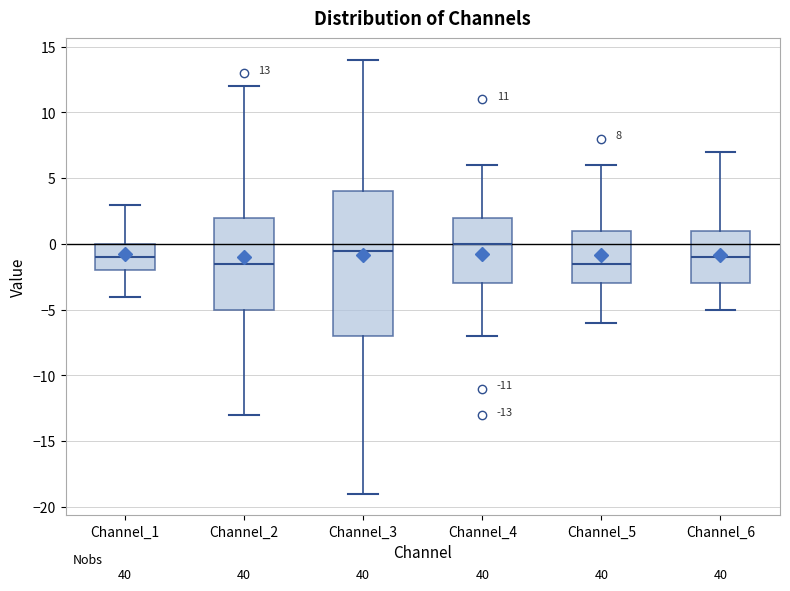

Which box's median line is the highest?

Channel_4